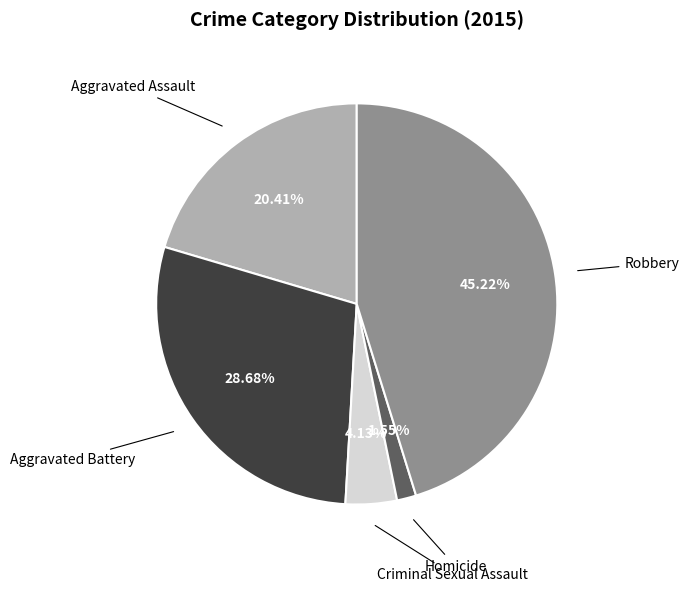

True or false: Criminal Sexual Assault accounts for 14% of the total.

False